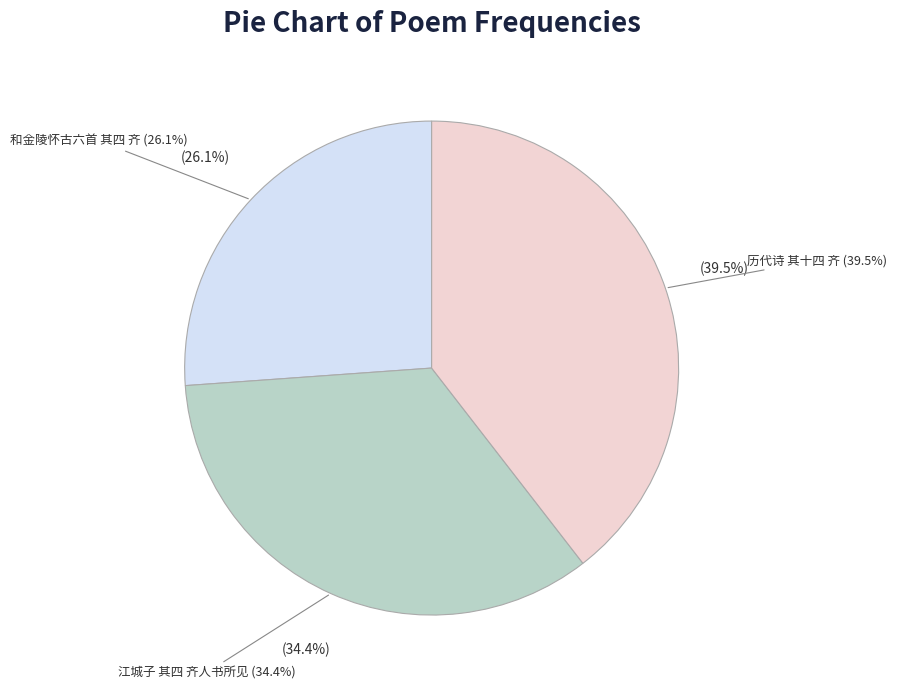

How much of the chart is everything except 江城子 其四 齐人书所见?

65.6%